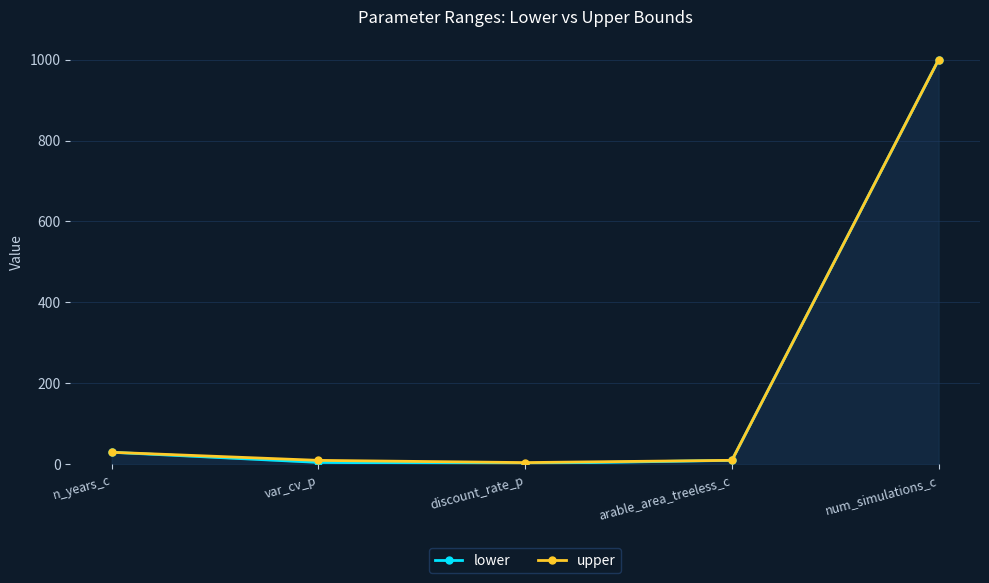

Reading right to left, transcribe all the data shown in this chart.

lower: 1000.0	10.1	1.9	5.0	30.0
upper: 1000.0	10.1	4.5	10.0	30.0